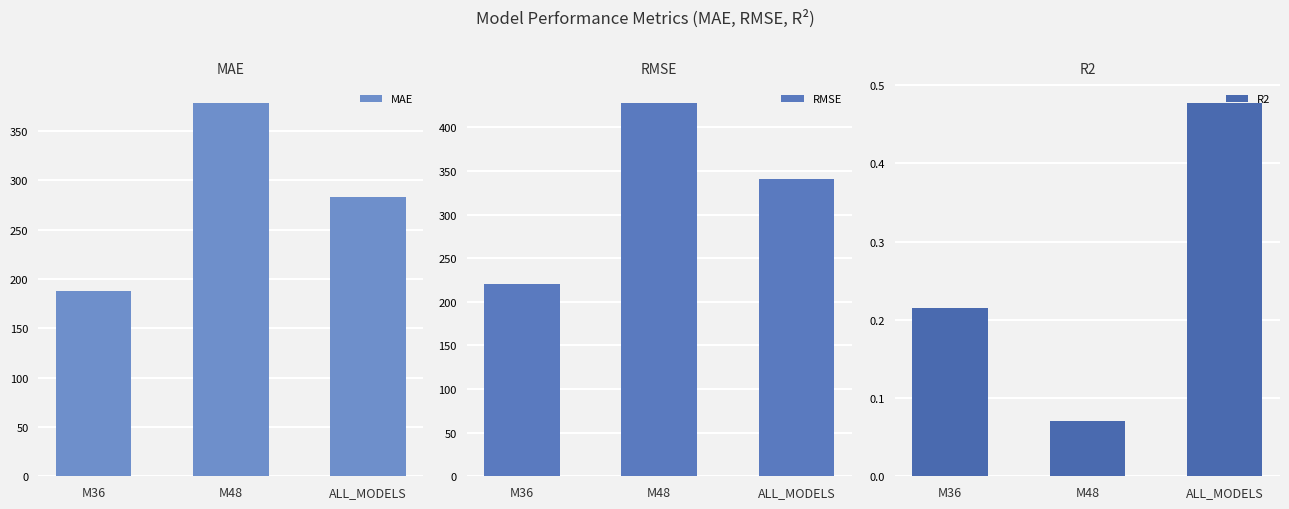

How many distinct data groups are displayed?

3